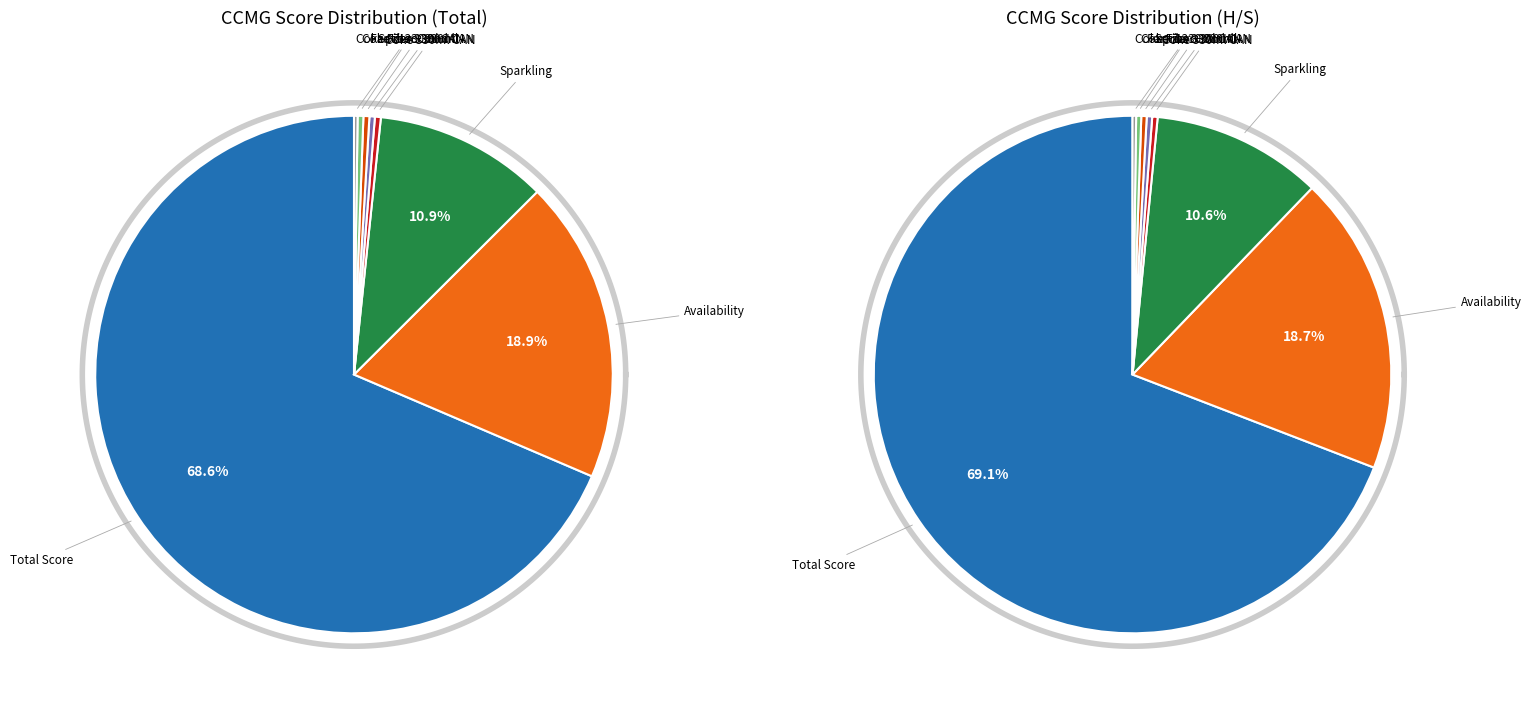

Count the number of slices in the pie.

8